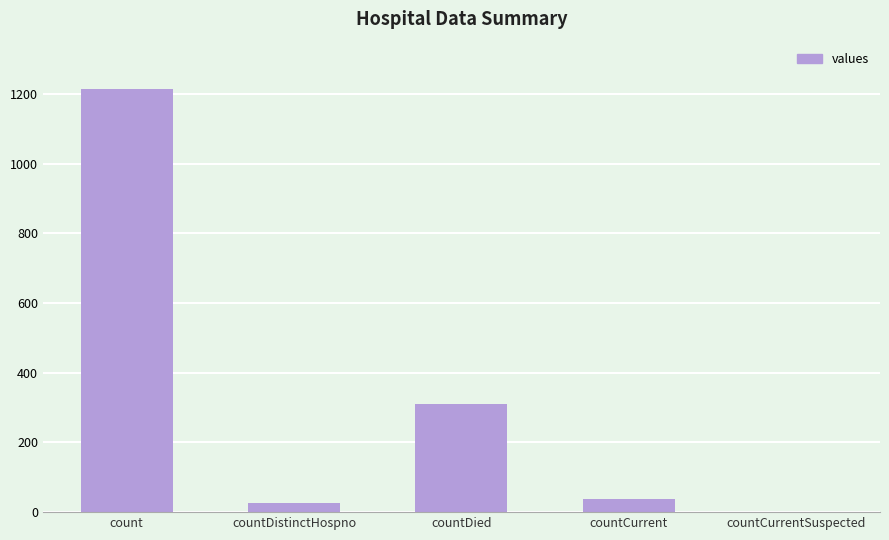

True or false: the data shows 310 at countDied.

True